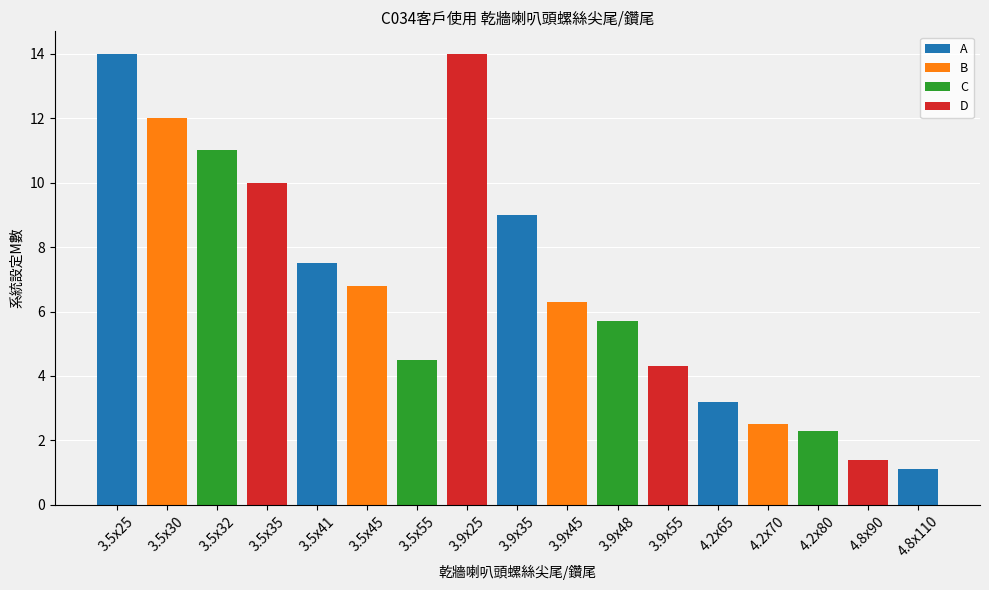

What is the ratio of the value at 3.5x45 to the value at 3.9x25?

0.5